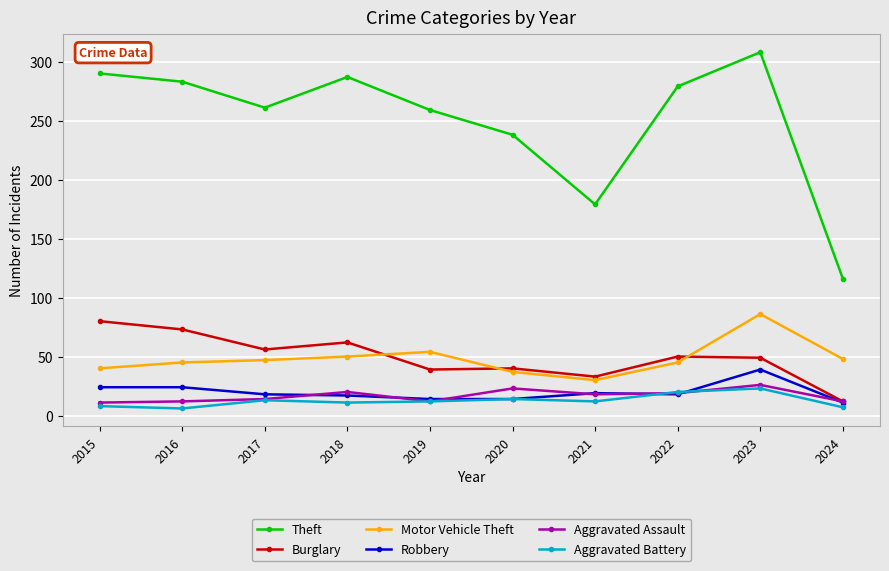

What is the difference between the Robbery values at 2024 and 2018?

6